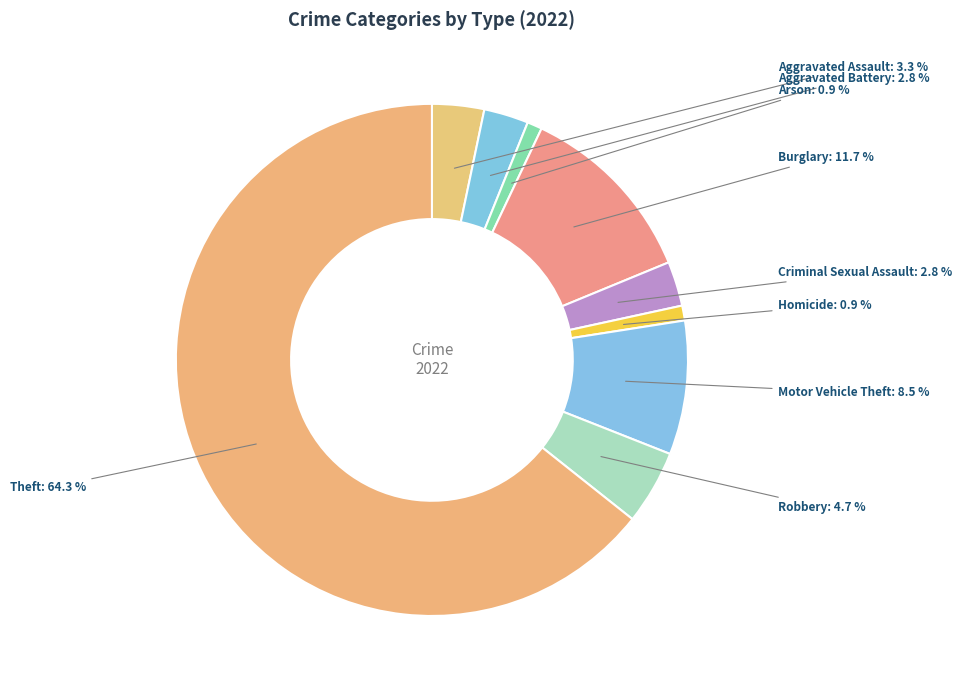

How many slices are in this pie chart?

9